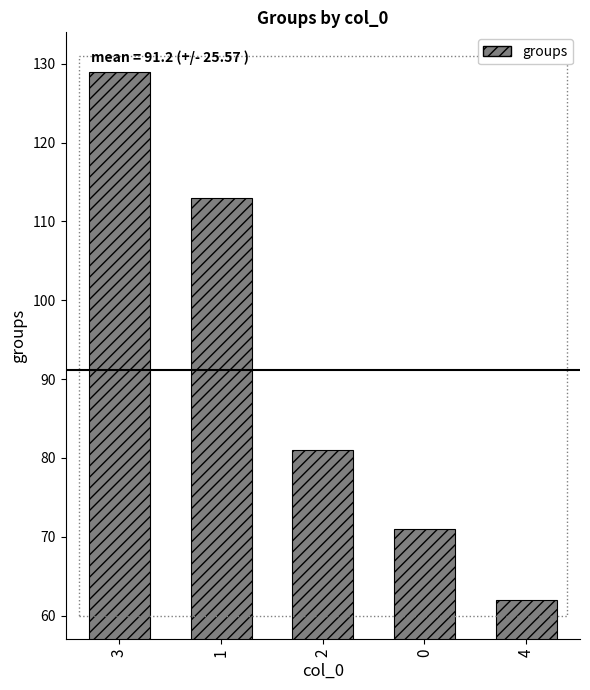

How many bars are there in total?

5